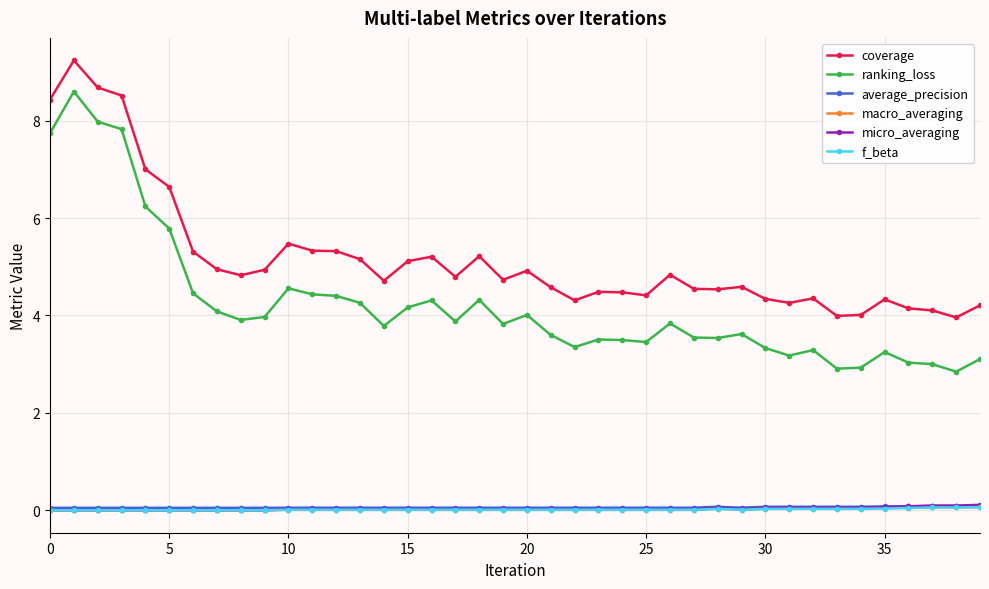

Which series has the largest total across all categories?

coverage